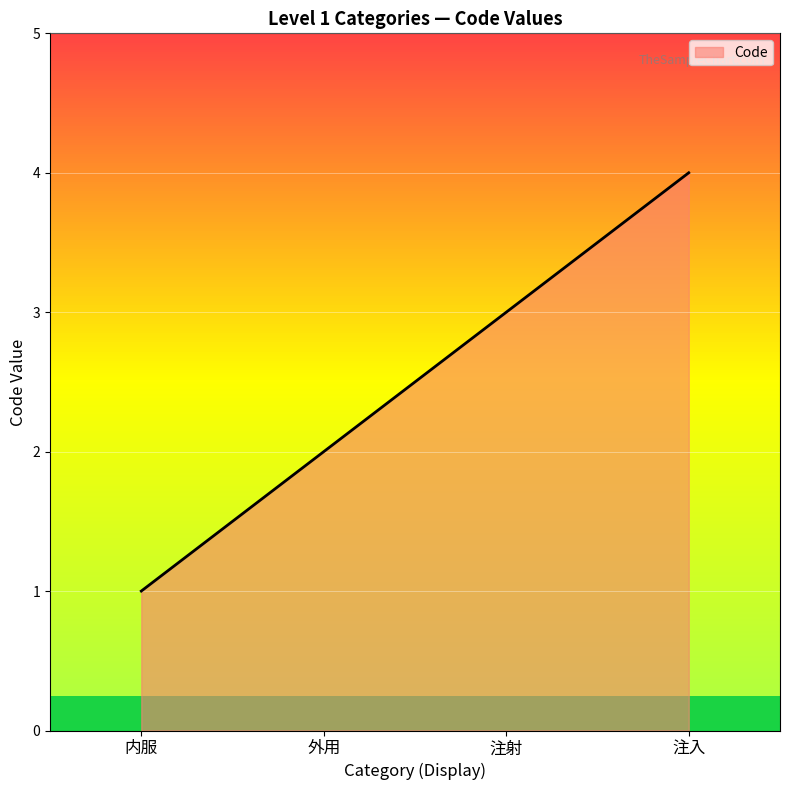

List the labels in order of value, smallest first.

内服, 外用, 注射, 注入